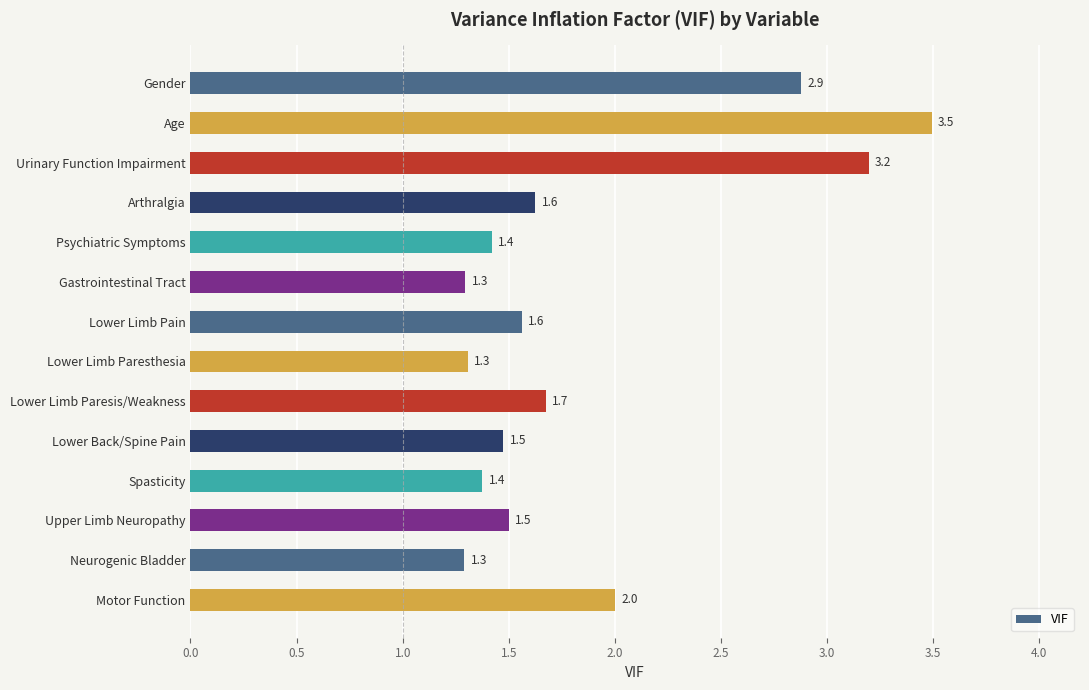

The chart shows a value of 1.5 at Upper Limb Neuropathy. True or false?

True